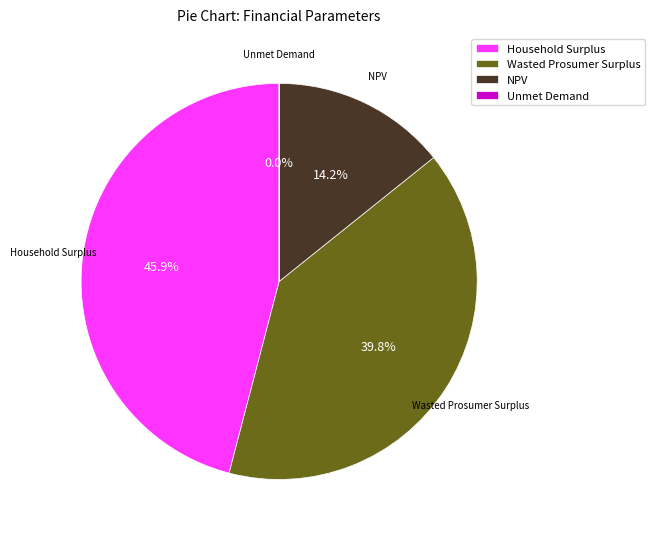

The Household Surplus slice represents 51% of the pie. True or false?

False